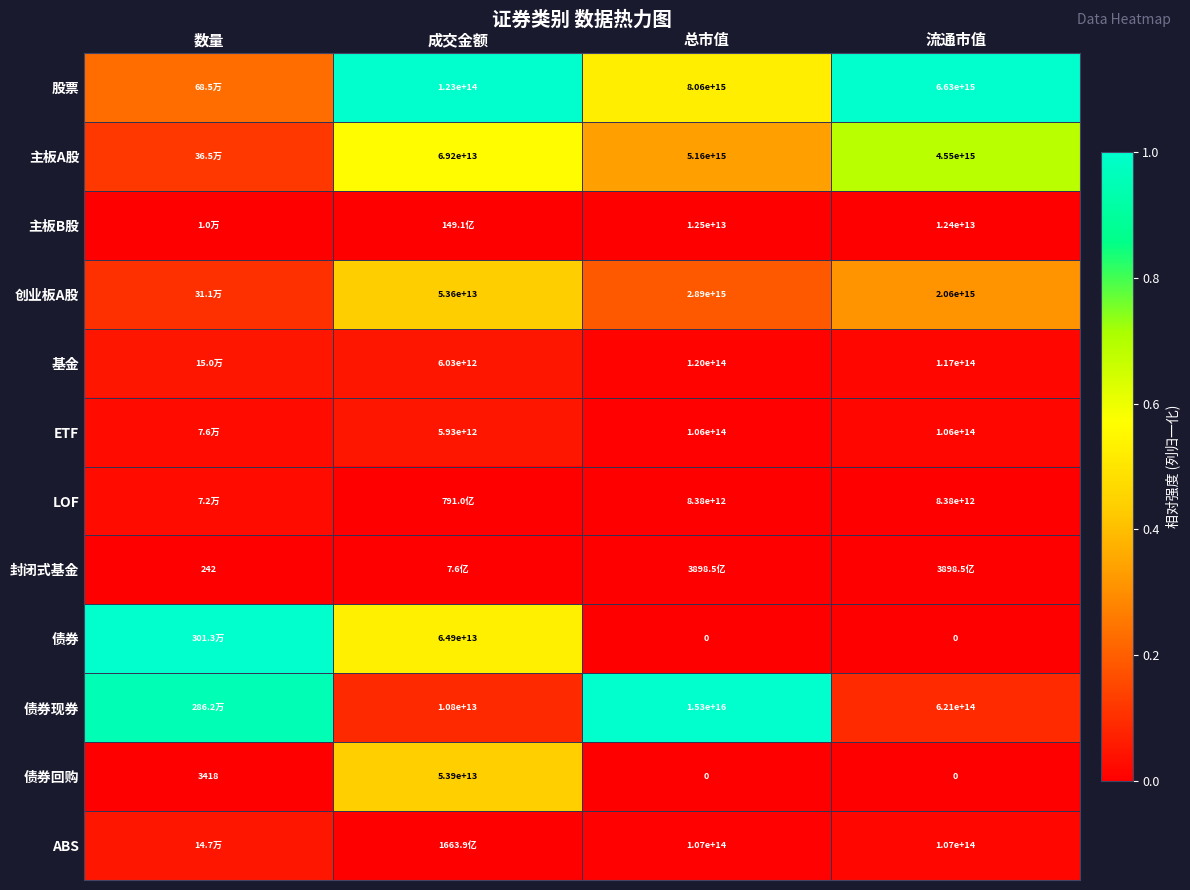

Is the value of 债券 at 成交金额 greater than the value of 封闭式基金 at 数量?

Yes